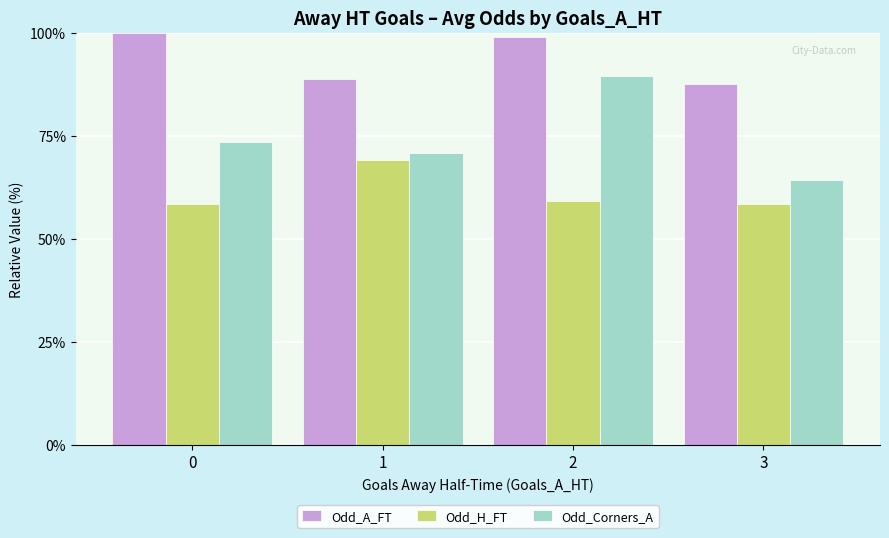

How many values in the Odd_Corners_A series are below 73?

2